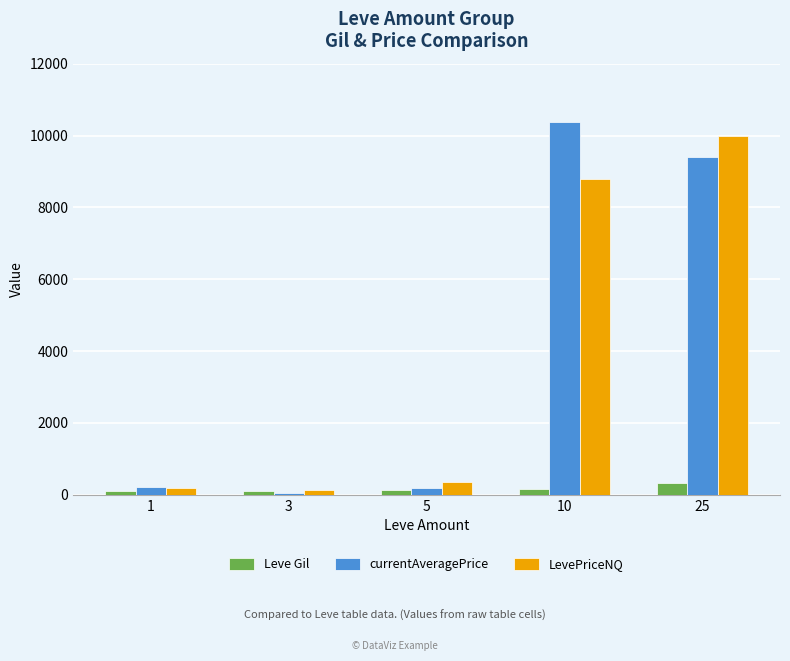

Which series changed the most between 1 and 25?

LevePriceNQ